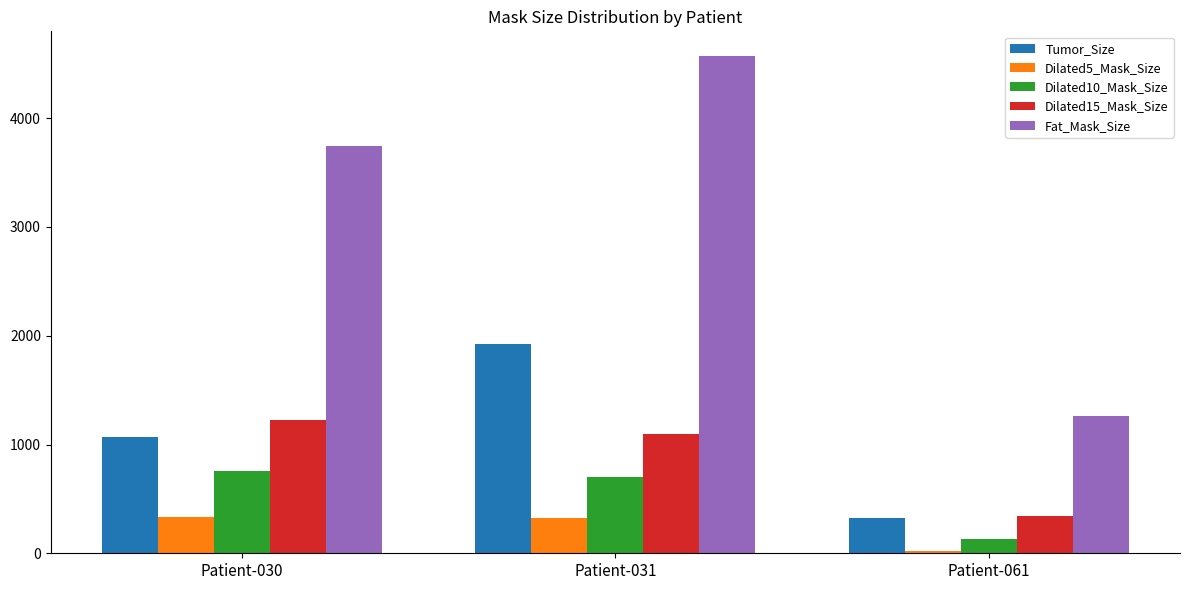

What is the value of the Dilated5_Mask_Size bar at the 3rd from the left?

23